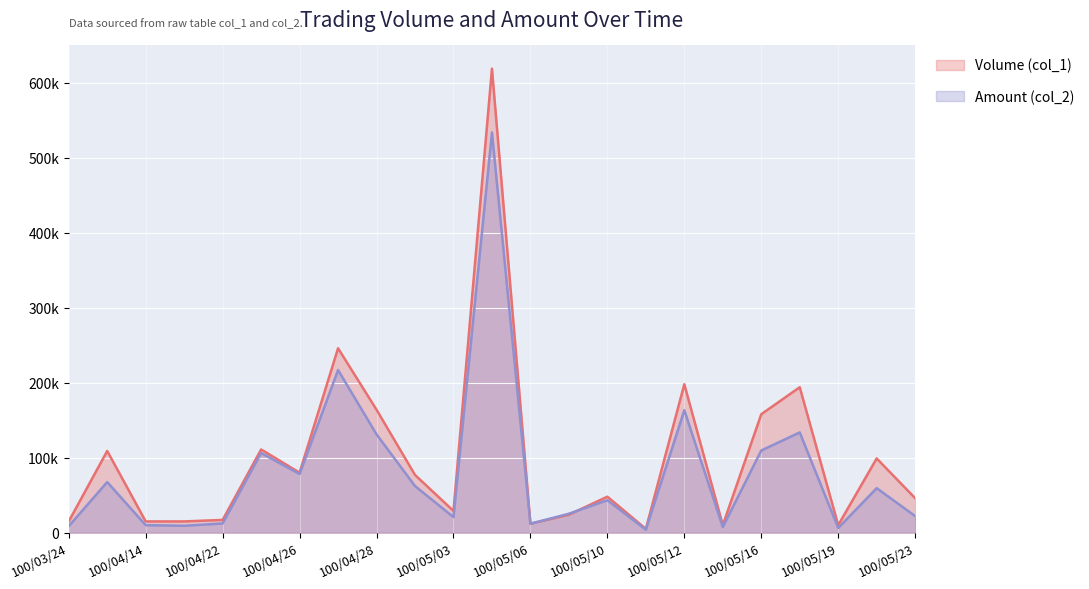

How many series are shown in this chart?

2